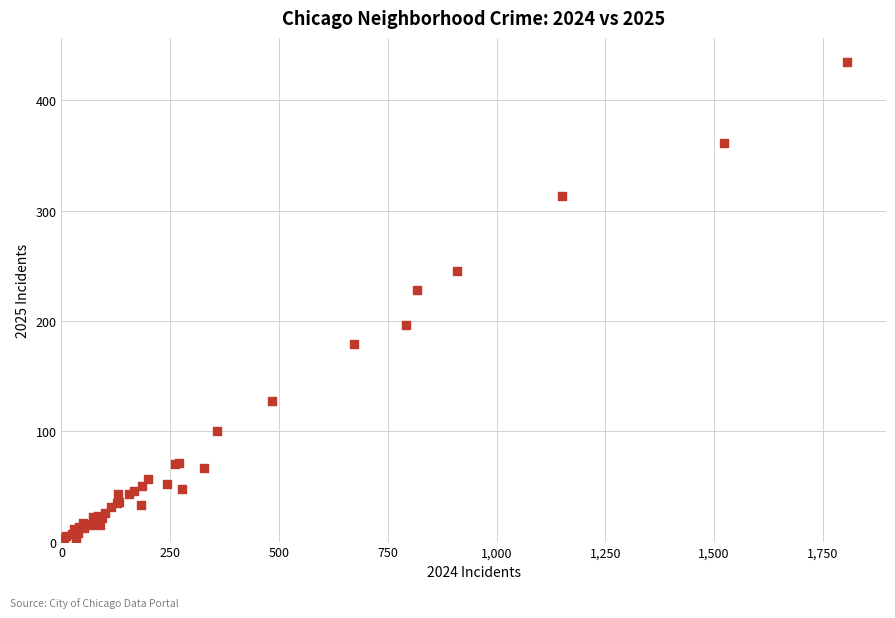

What Y value in the scatter plot is closest to 218?

228